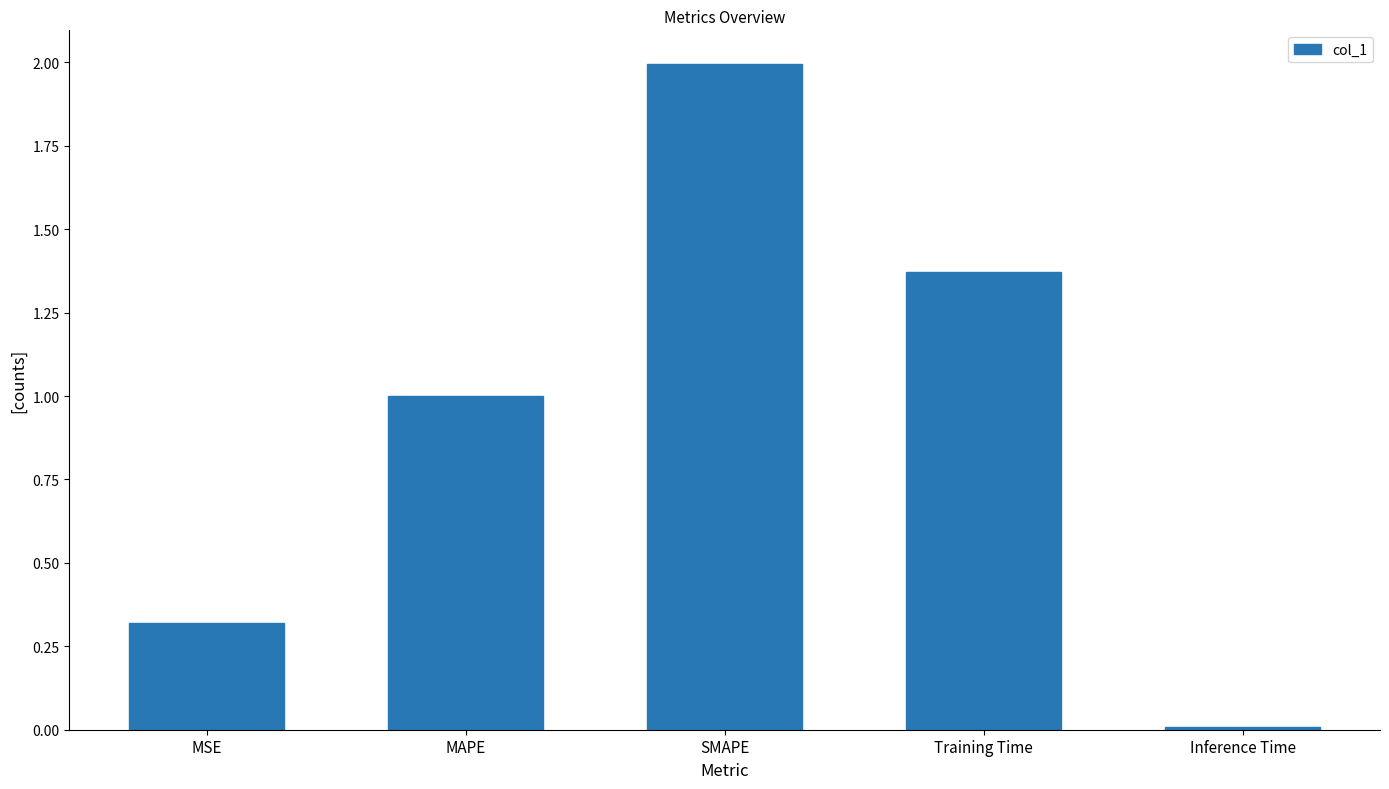

What is the difference between the maximum and minimum values?

2.0